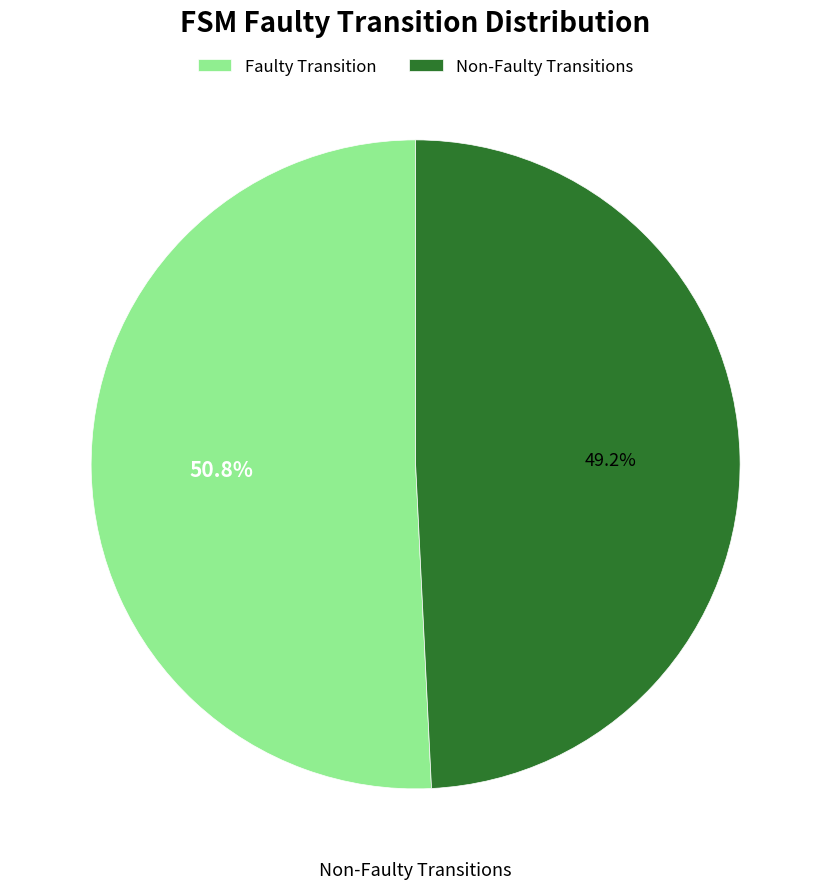

To the nearest percent, what is the average slice percentage?

50%